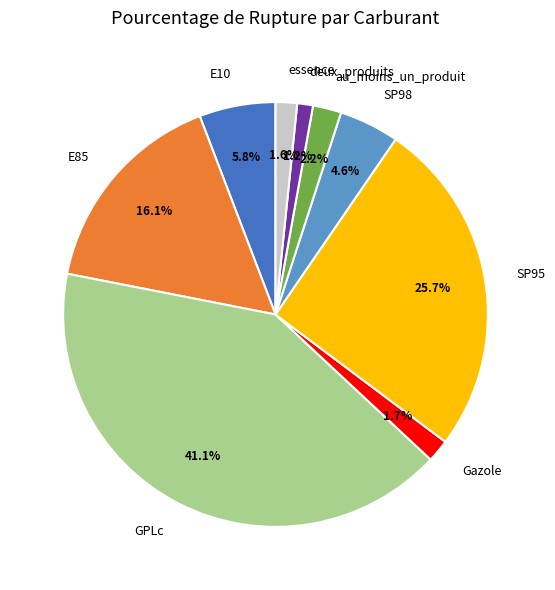

Which has a higher value, E10 or GPLc?

GPLc